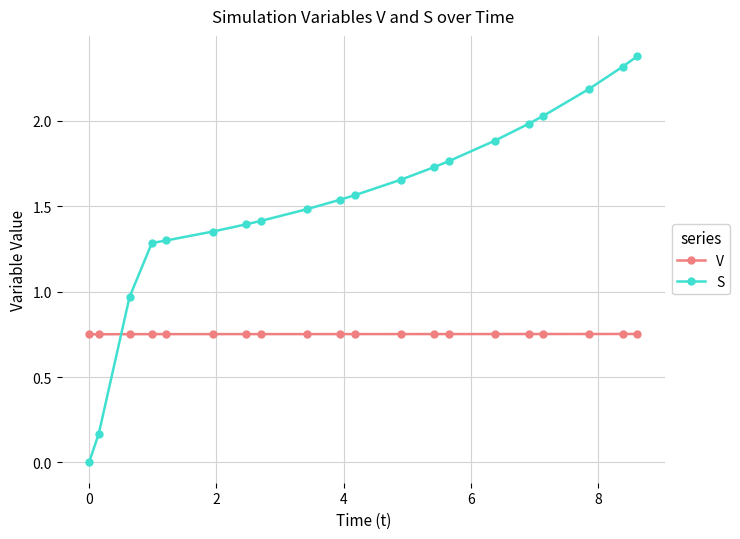

After their last crossing, which series has the higher values: V or S?

S